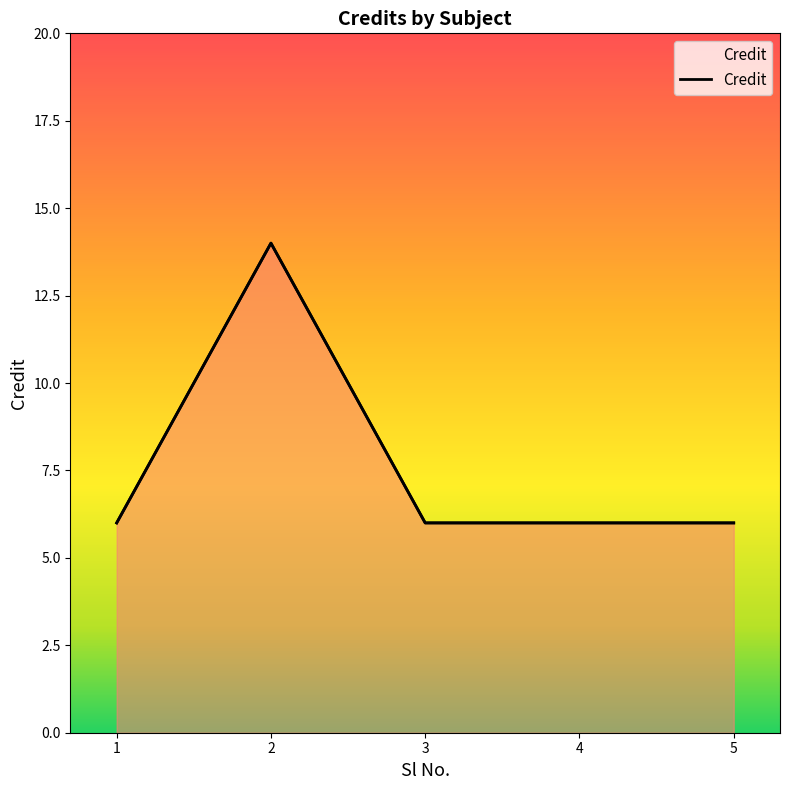

What is the approximate value at 5?

6